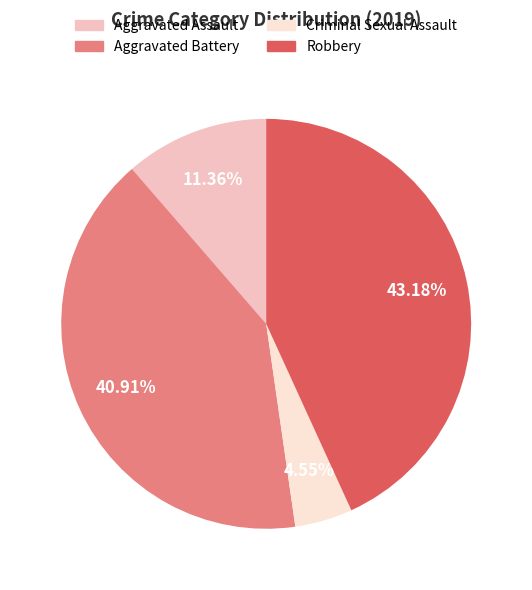

Is there any slice that represents more than half of the pie?

No